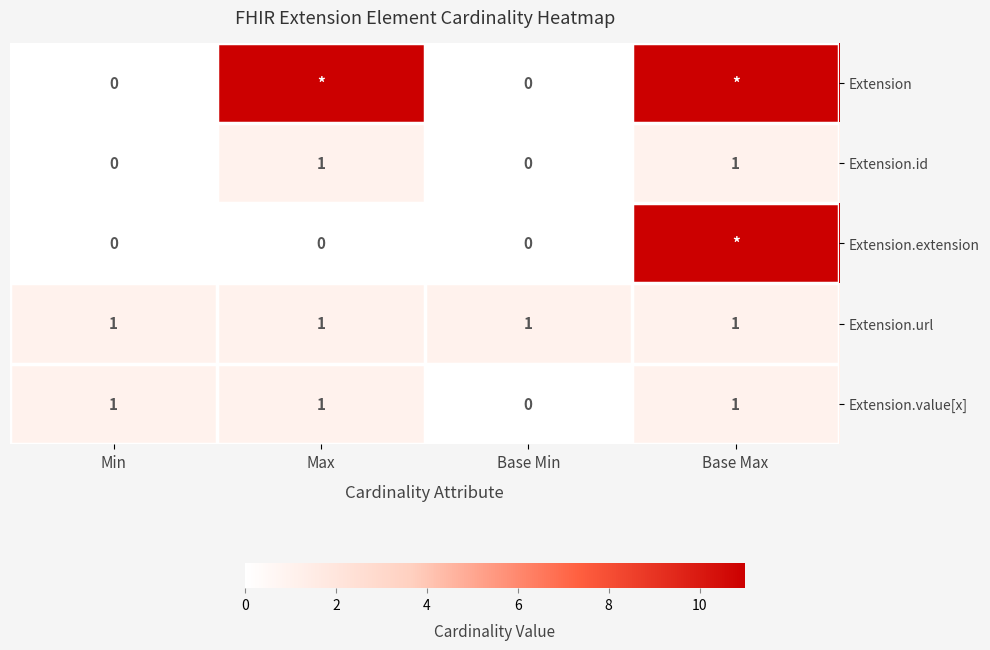

Is the value of Extension at Base Min greater than the value of Extension.id at Base Max?

No